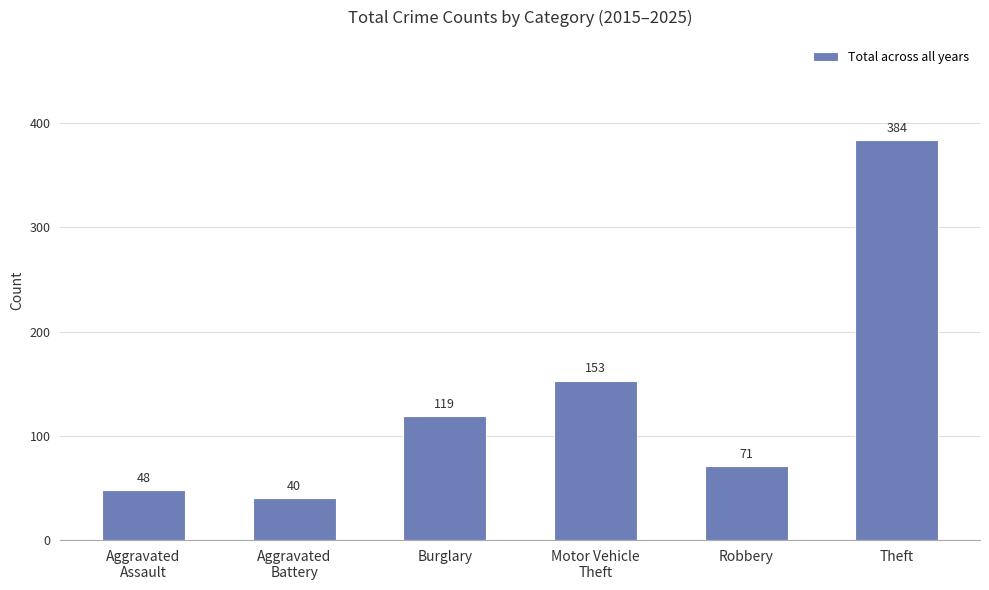

How many bars are there in total?

6